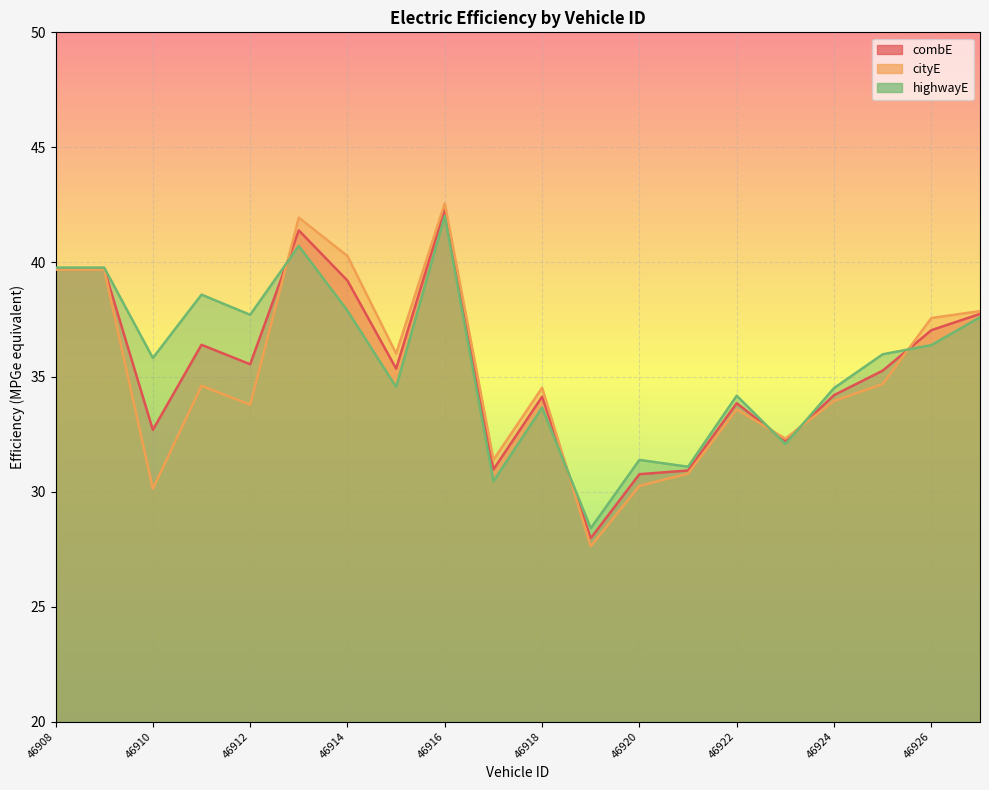

At which category does the chart reach its peak across all series?

46916